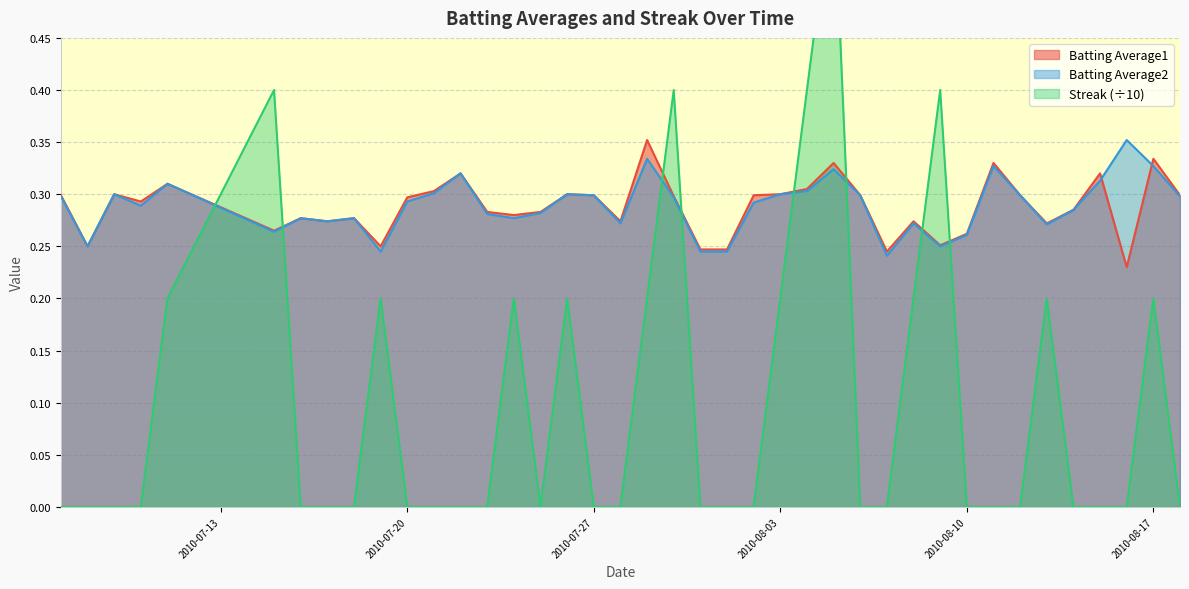

How many lines are shown in the chart?

3